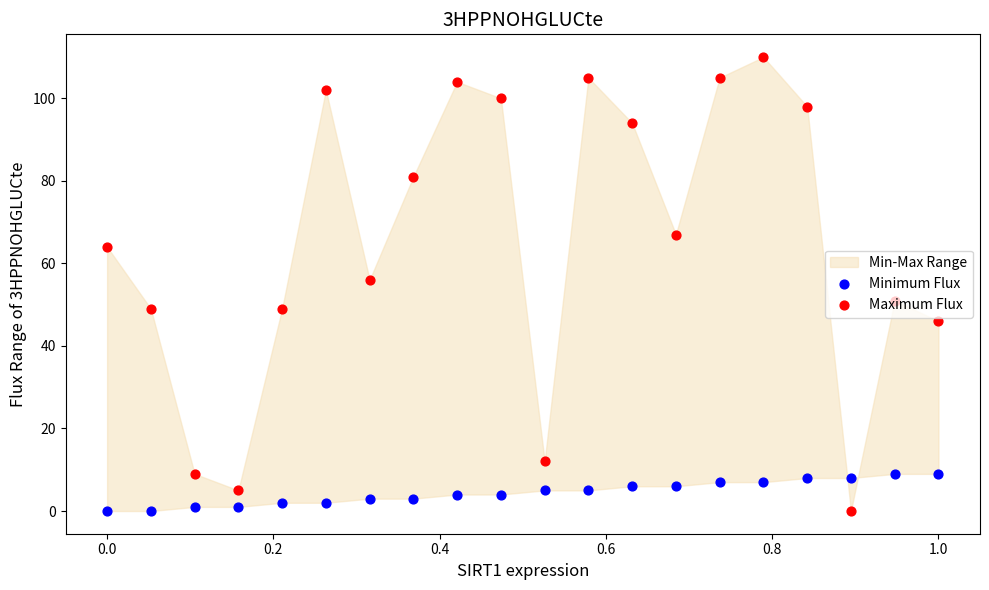

Which series reaches the maximum Y coordinate?

Maximum Flux